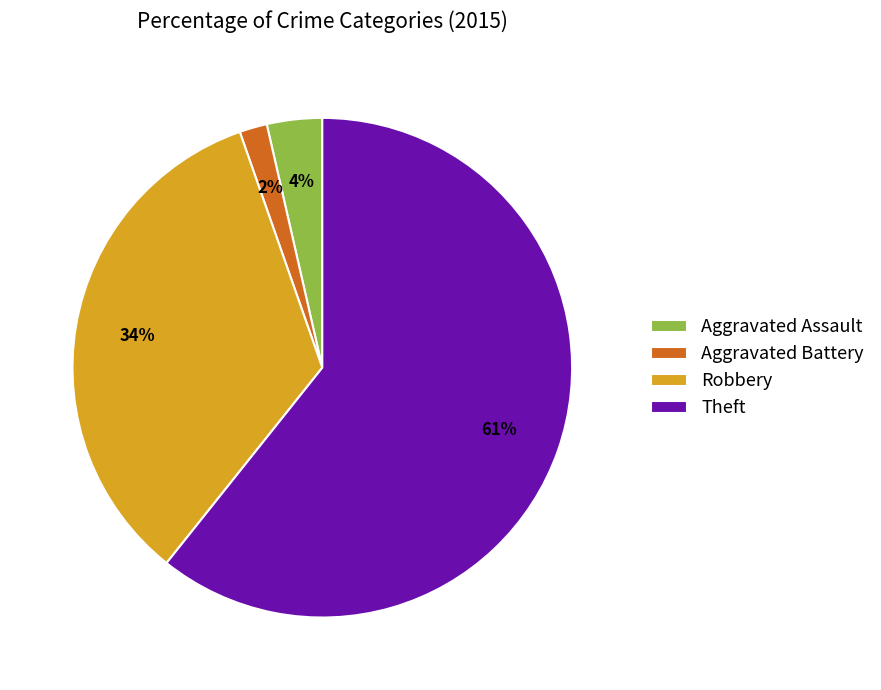

What is the majority slice?

Theft